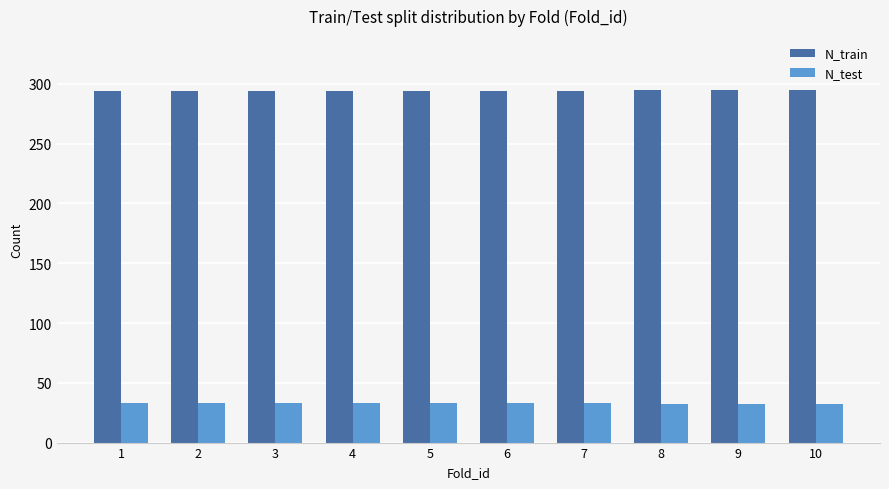

True or false: N_test has a value of 33 at 3.

True